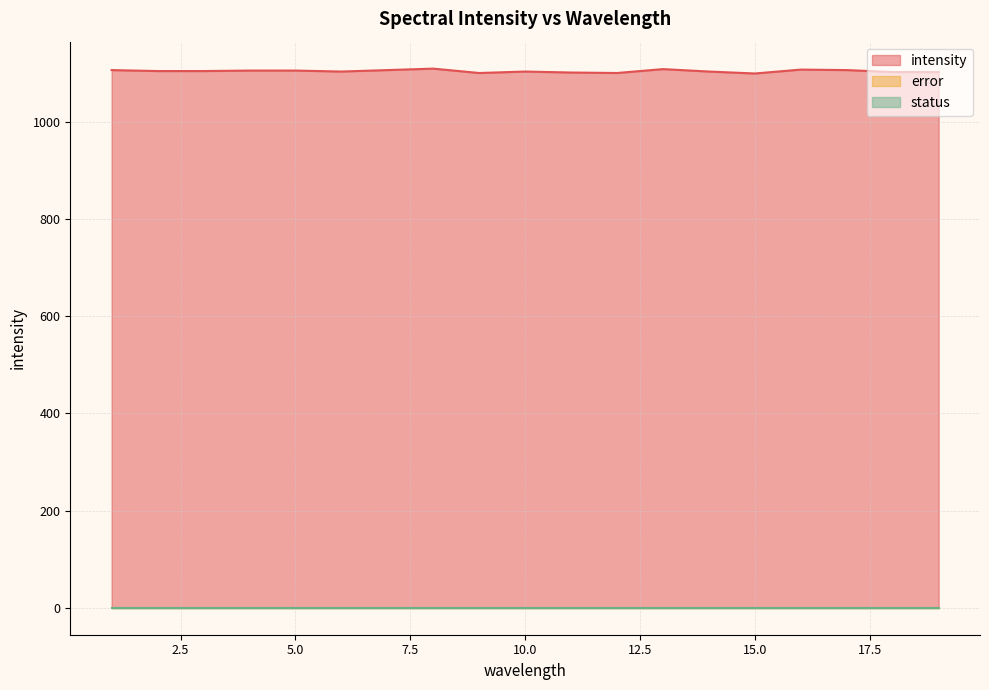

Rank the series by their maximum value, from lowest to highest.

error, status, intensity